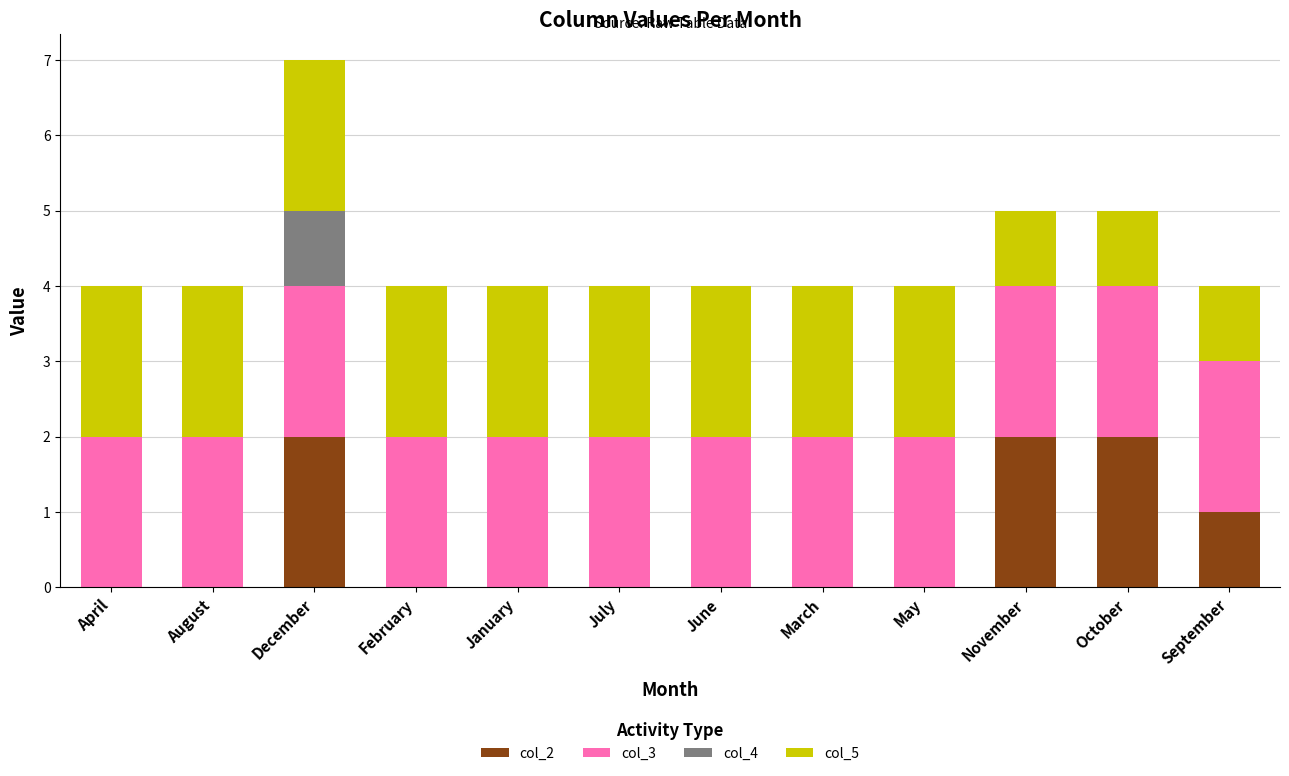

What is the total value across all series at December?

7